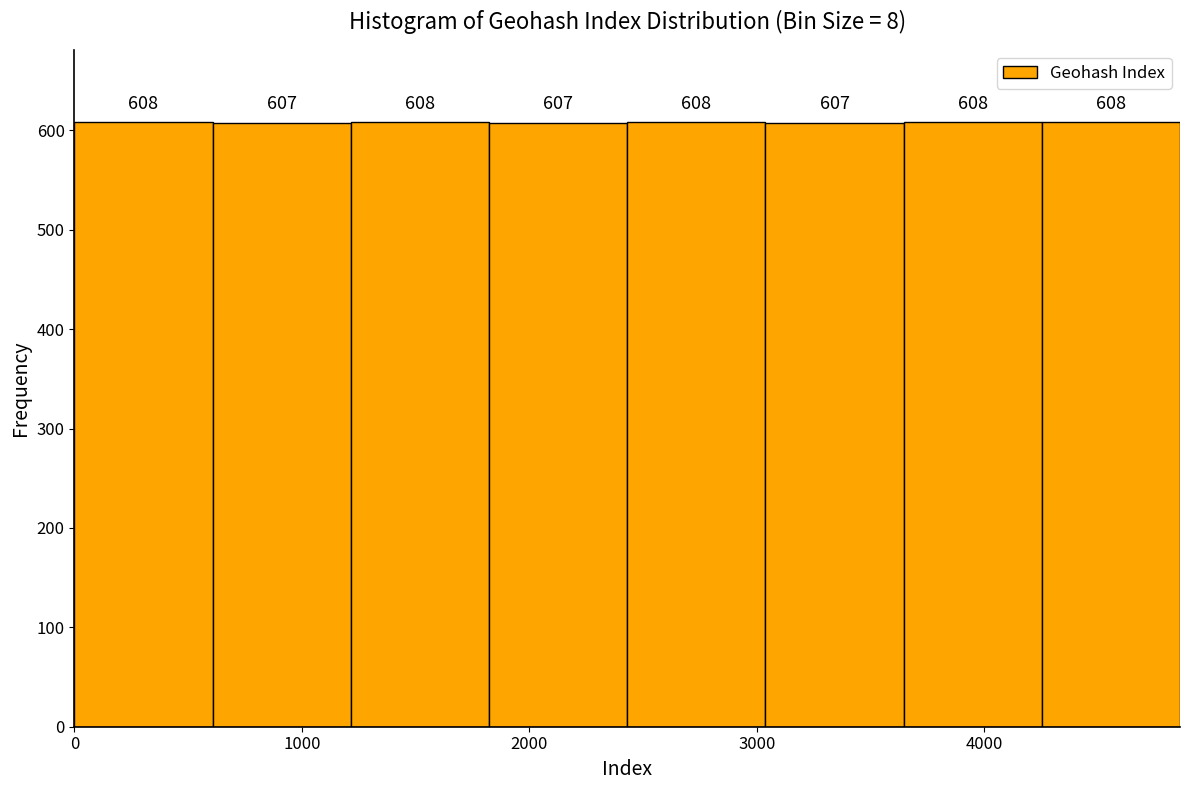

Reading left to right, transcribe this chart: for each bar, give the range it covers on the x-axis and its height. The bar edges are not printed on the chart, so give them approximately, as read against the axis.

0 to 600: 608
600 to 1200: 607
1200 to 1800: 608
1800 to 2400: 607
2400 to 3000: 608
3000 to 3600: 607
3600 to 4300: 608
4300 to 4900: 608